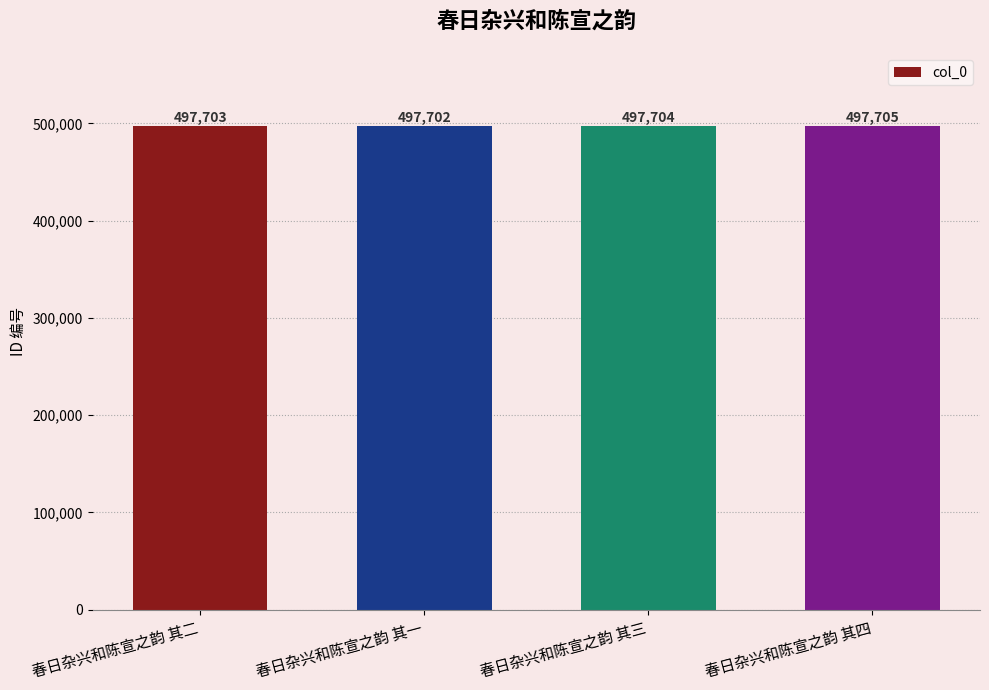

How many distinct data groups are displayed?

1